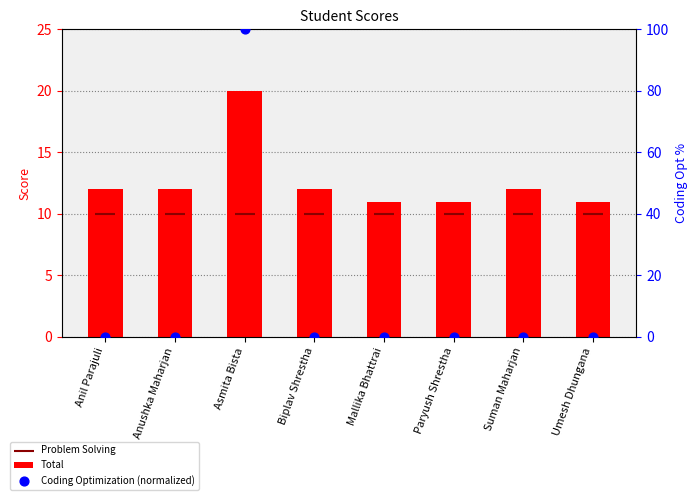

Which series has the largest total across all categories?

Total